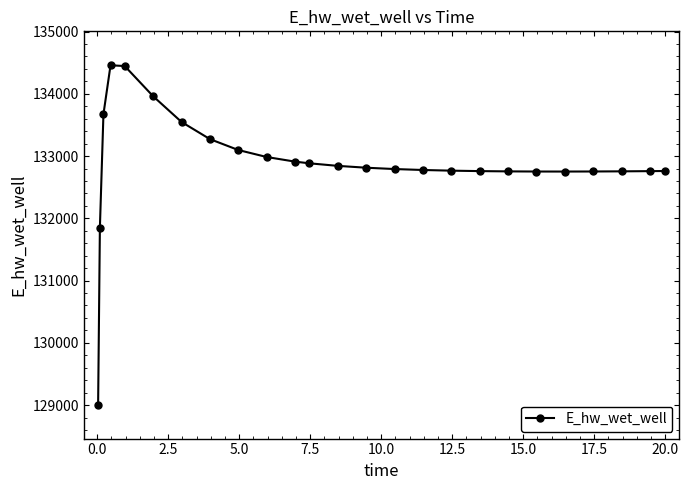

What is the sum of all values?

3322125.7